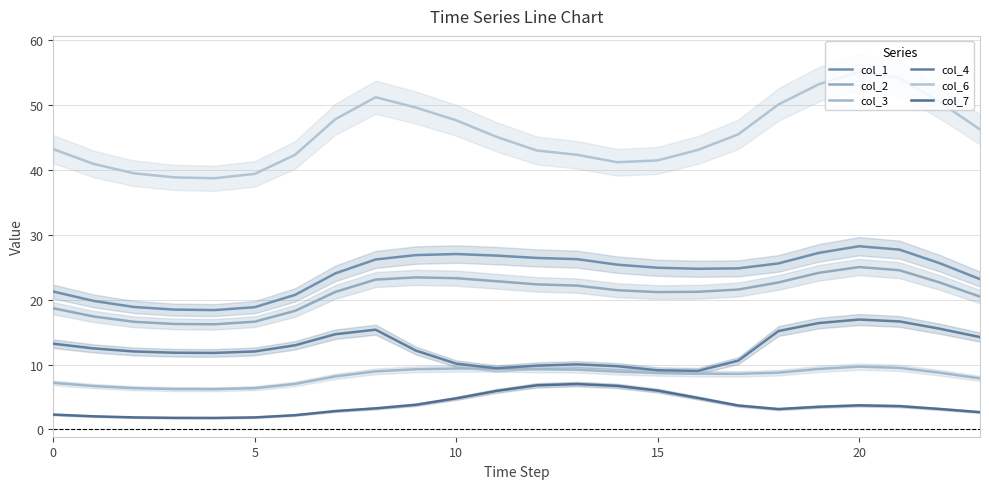

What is the sum of all col_6 values?

1089.8